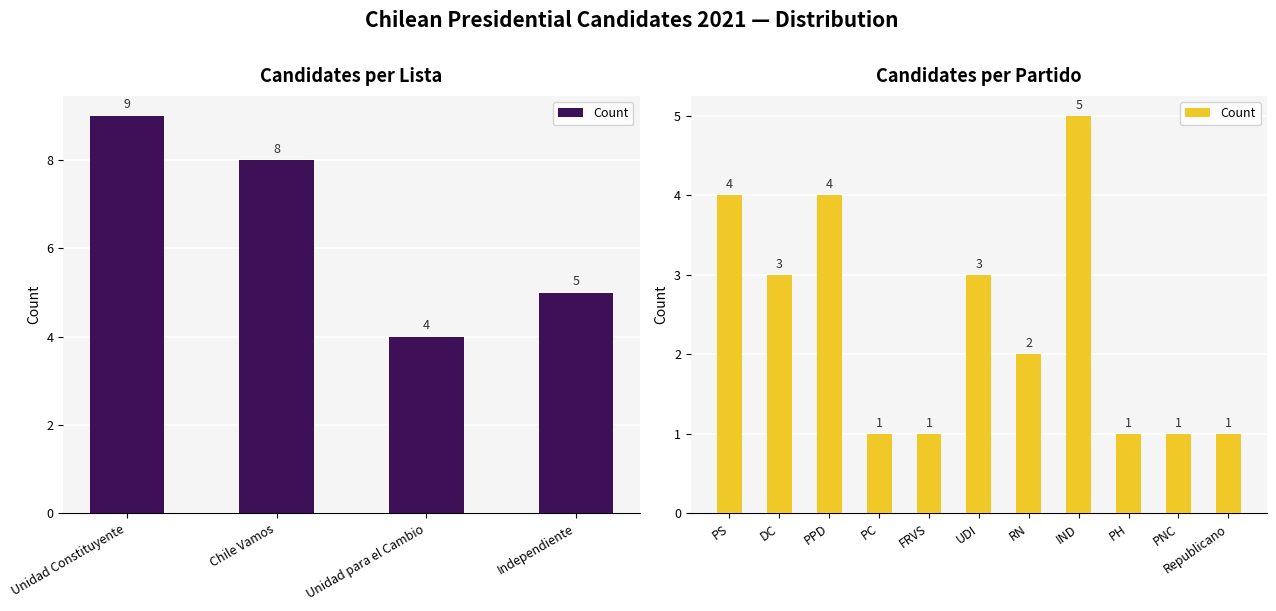

What is the average value?

2